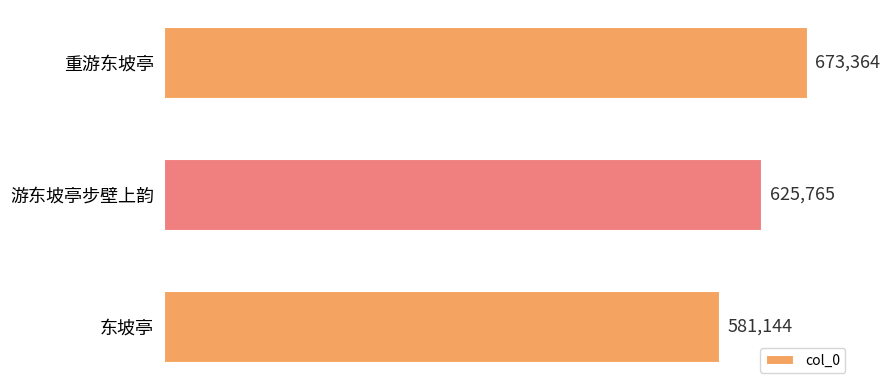

How many values are below 625765?

1